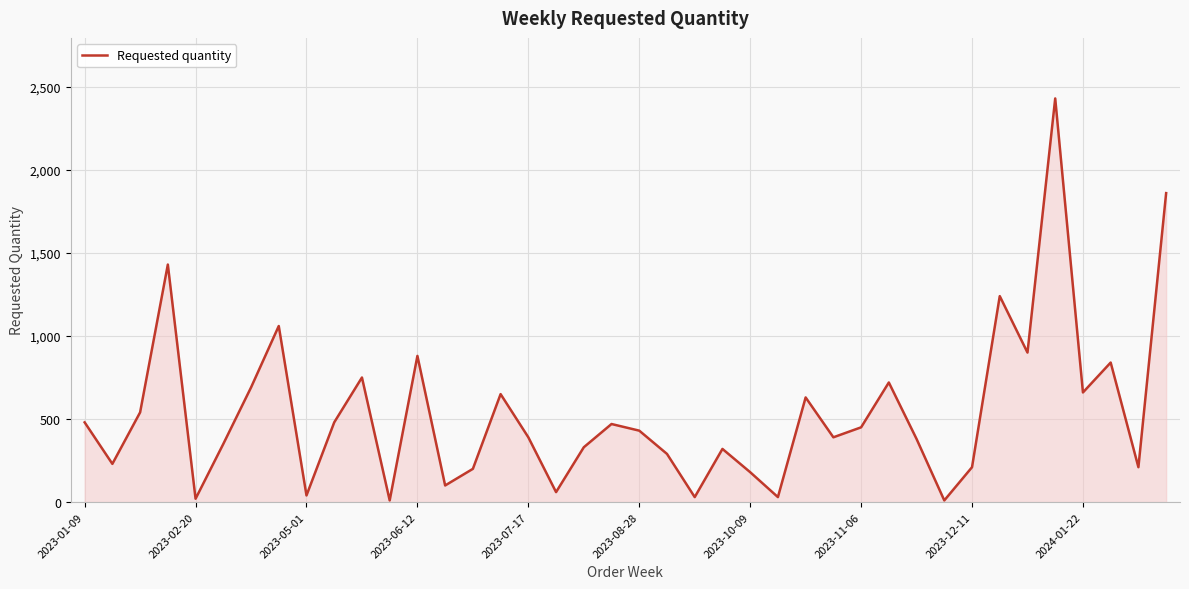

How many categories are shown in the chart?

40